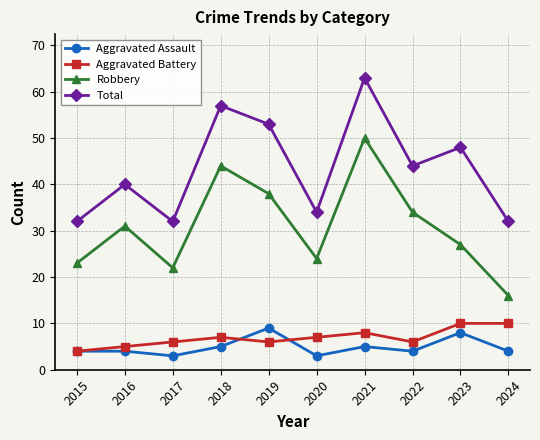

After their last crossing, which series has the higher values: Aggravated Assault or Aggravated Battery?

Aggravated Battery